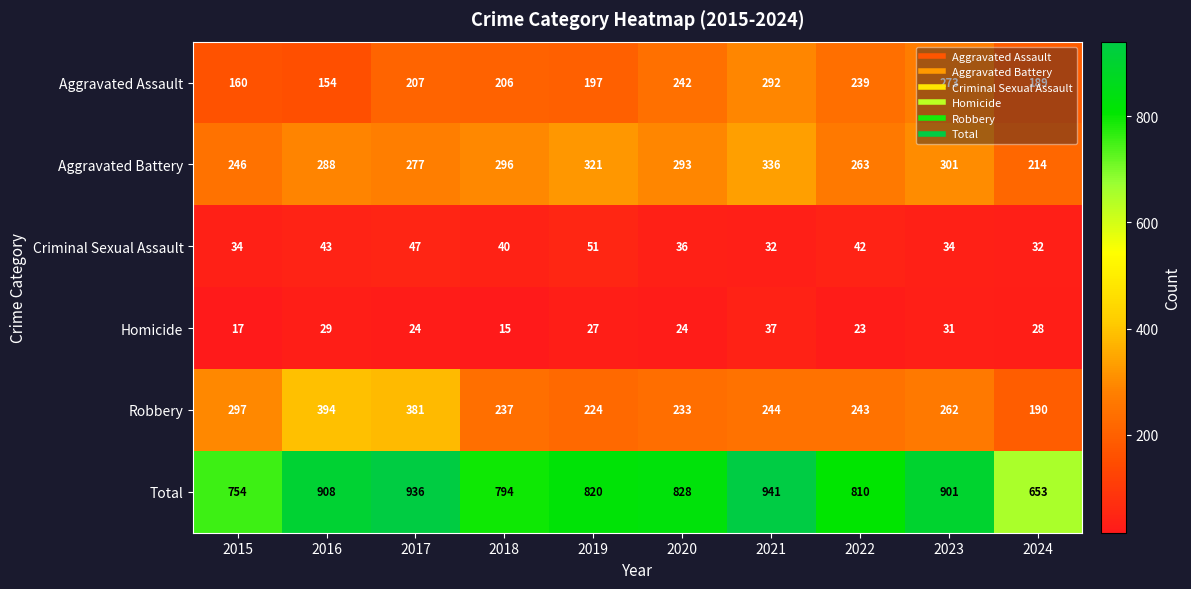

What is the total value across all series at 2016?

1816